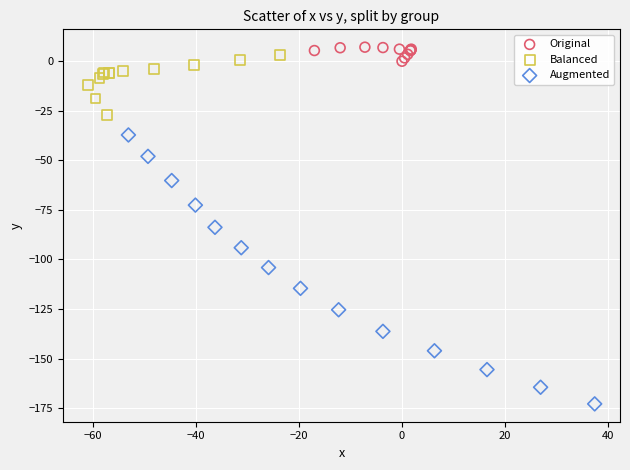

Which series has the widest spread of Y values?

Augmented